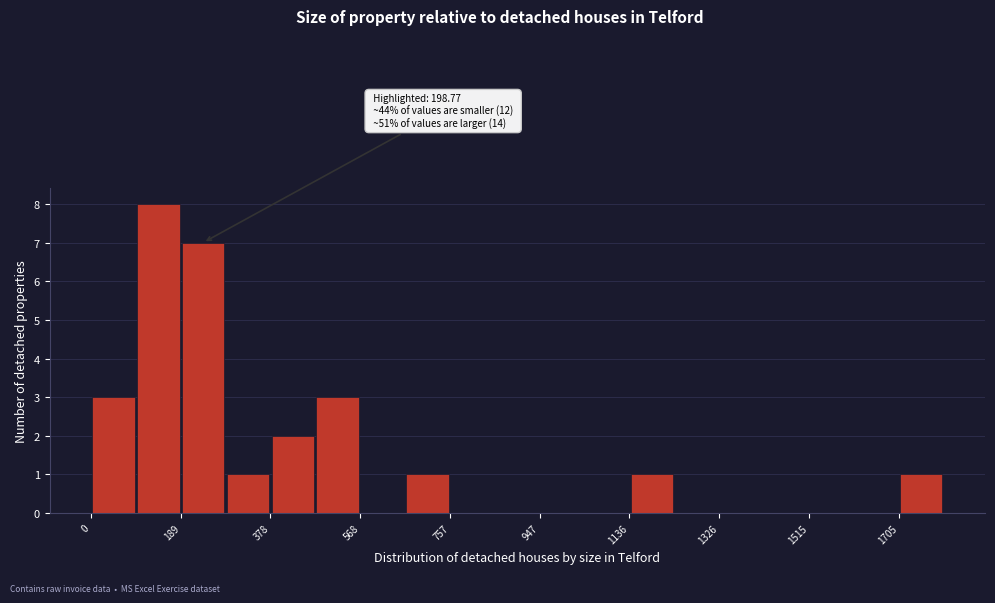

Over which range of the x-axis is the bar tallest?

100 to 180